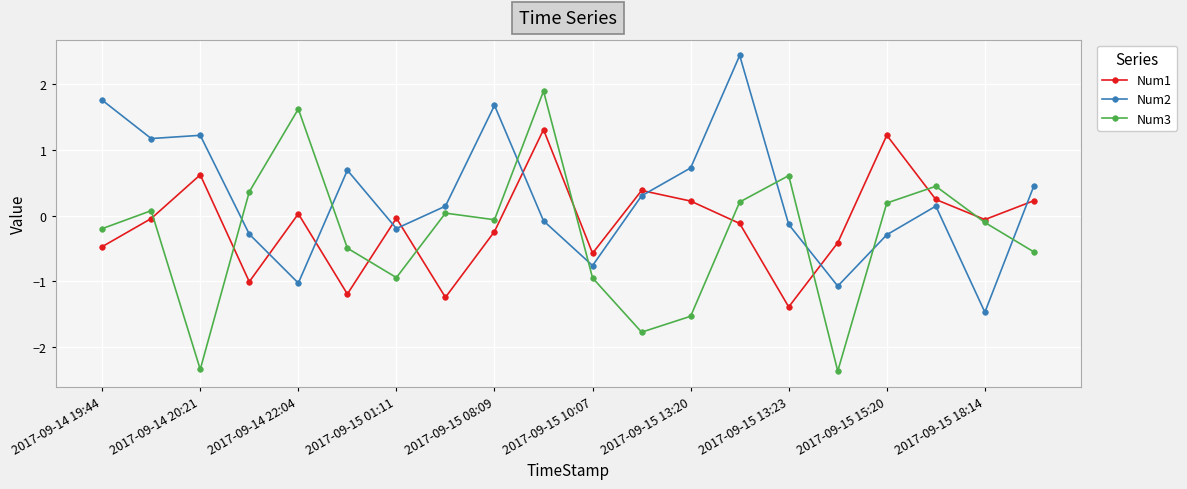

True or false: Num2 and Num3 cross at least once.

True